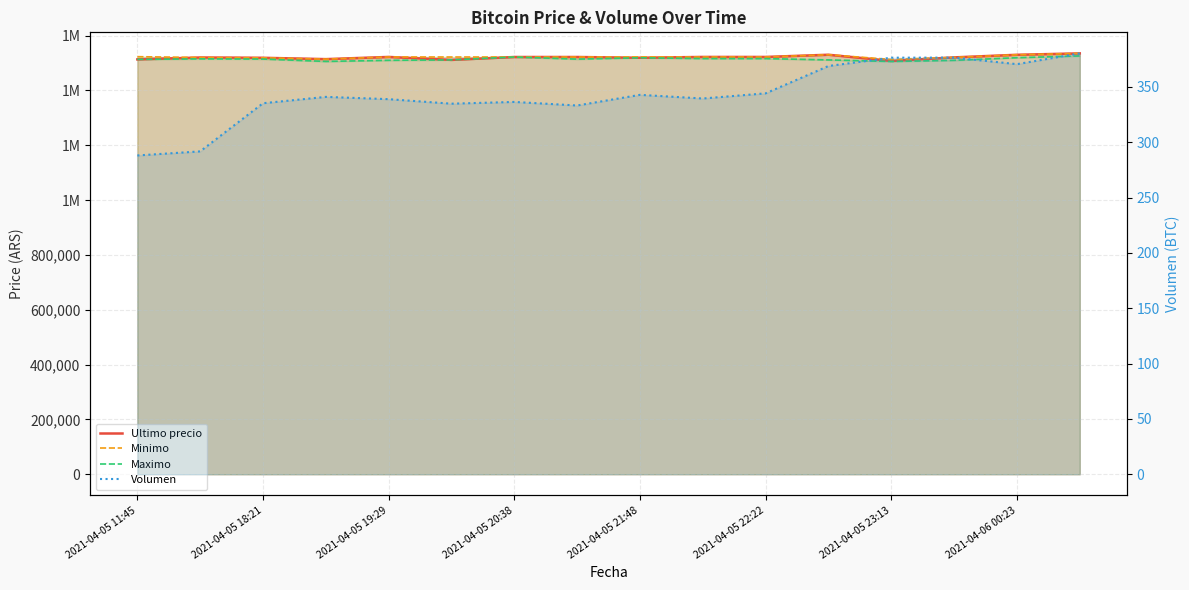

What is the sum of all Volumen values?

5498.9